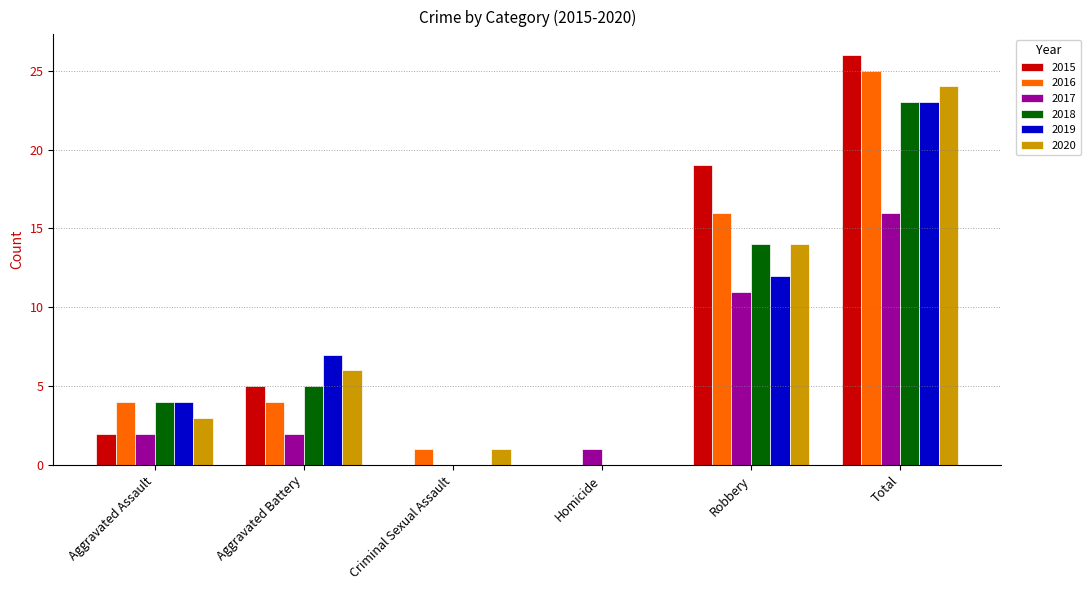

Which series changed the most between Aggravated Battery and Homicide?

2019